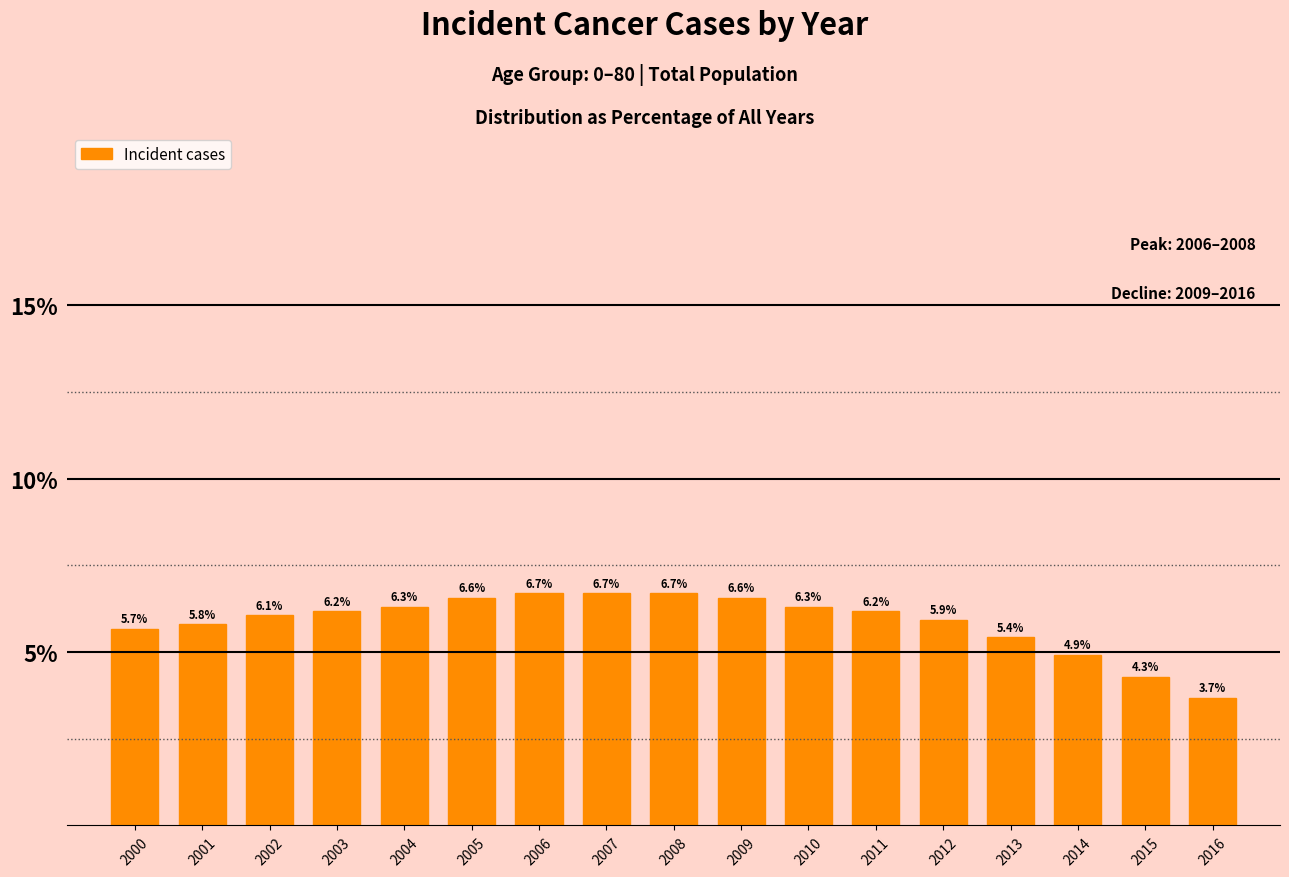

Reading left to right, extract all data points from this chart.

2000=5.7	2001=5.8	2002=6.1	2003=6.2	2004=6.3	2005=6.6	2006=6.7	2007=6.7	2008=6.7	2009=6.6	2010=6.3	2011=6.2	2012=5.9	2013=5.4	2014=4.9	2015=4.3	2016=3.7